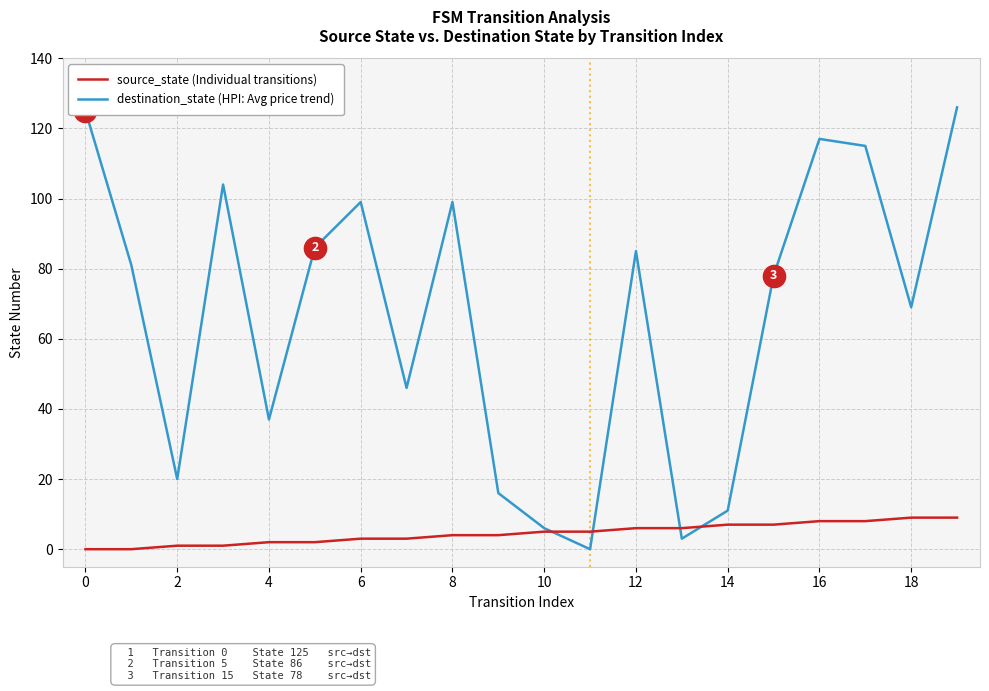

Which series has the largest total across all categories?

destination_state (HPI: Avg price trend)